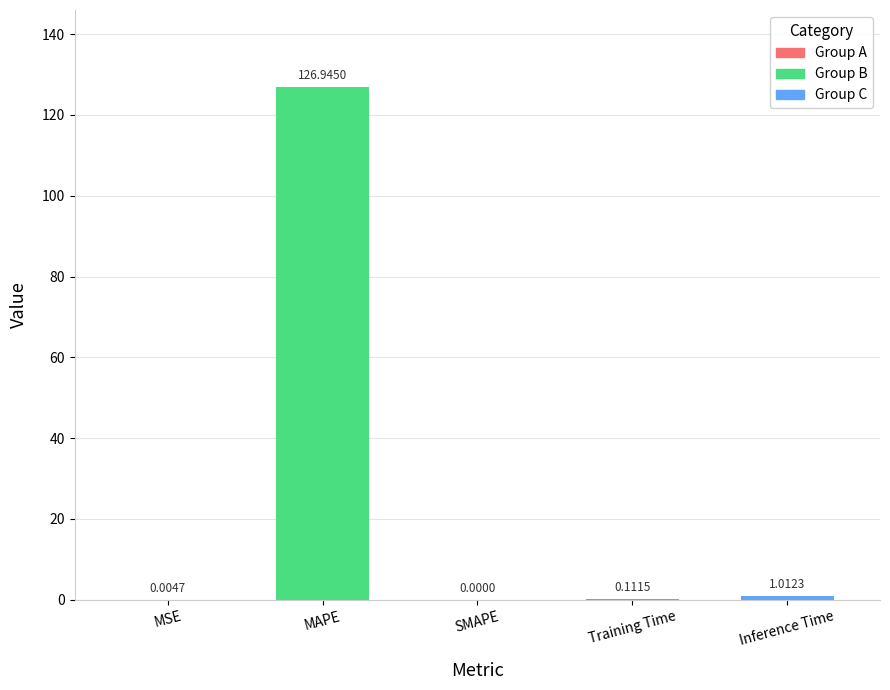

How many data points does each series have?

5